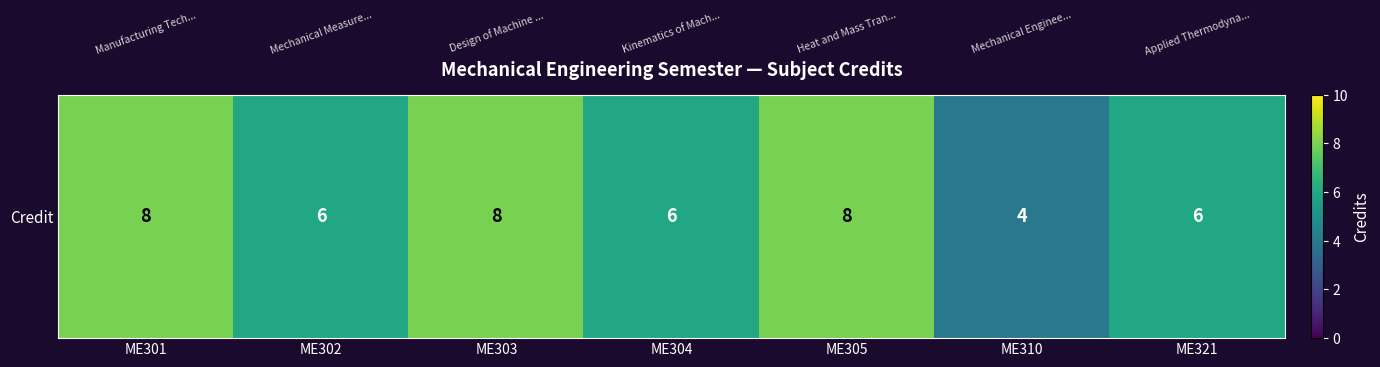

What is the maximum value shown in the chart?

8